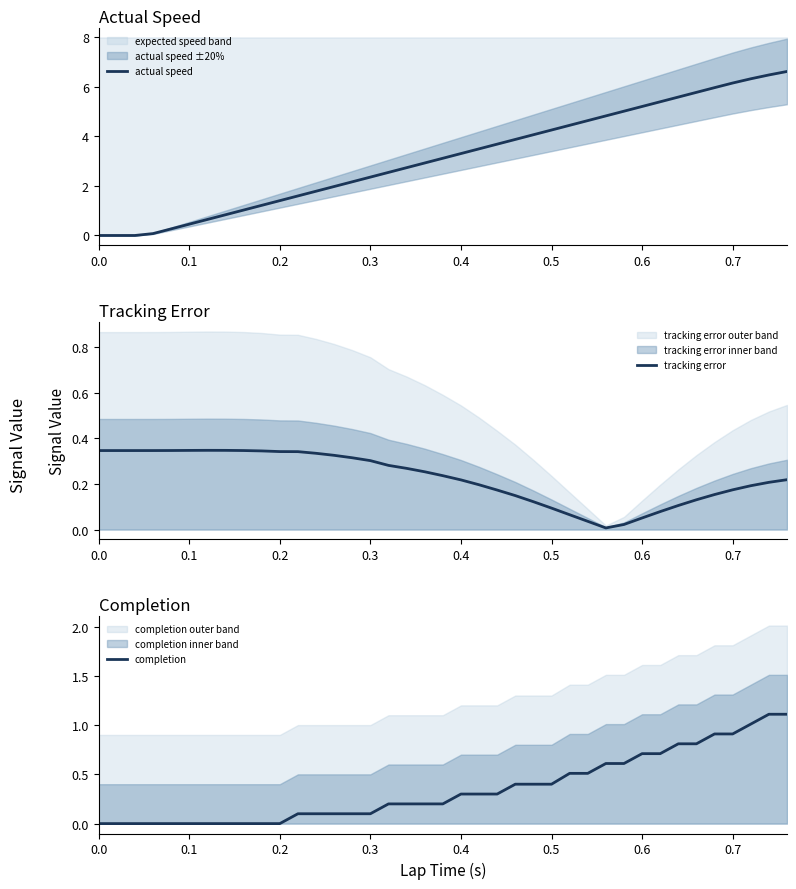

What is the highest value of the actual speed series?

6.6